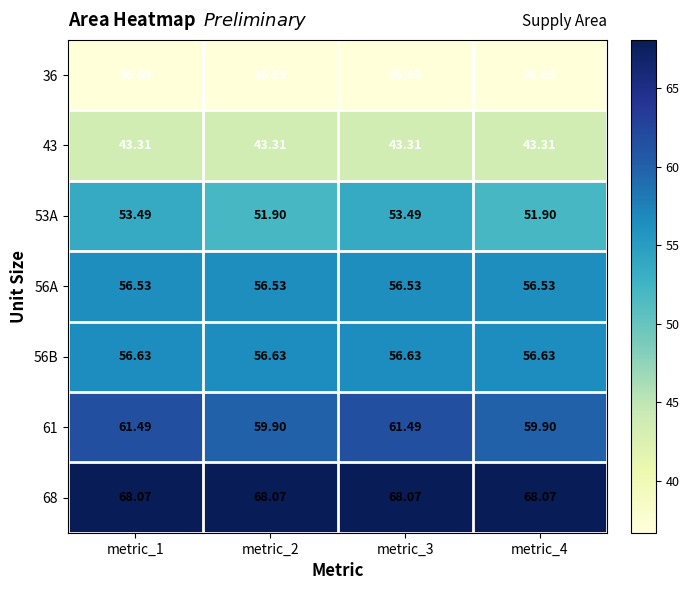

Is the value of 61 at metric_3 greater than the value of 36 at metric_2?

Yes